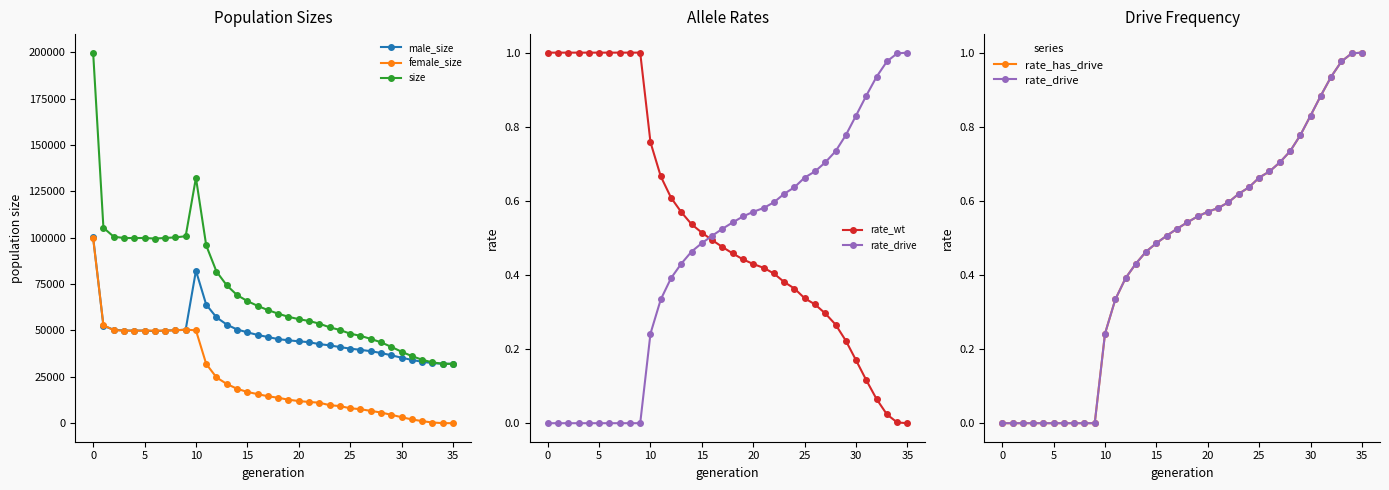

What is the value of the male_size point at the 4th from the left?

49950.0